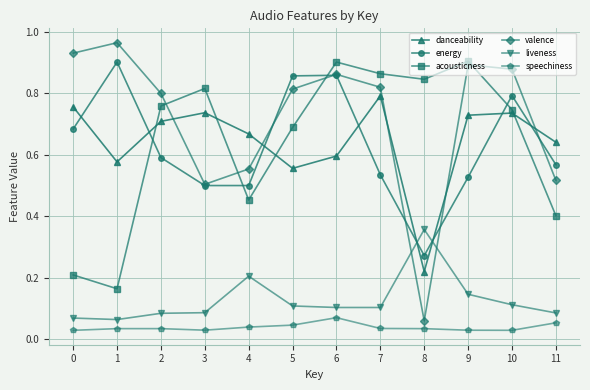

Where is valence nearest to the value 0?

8